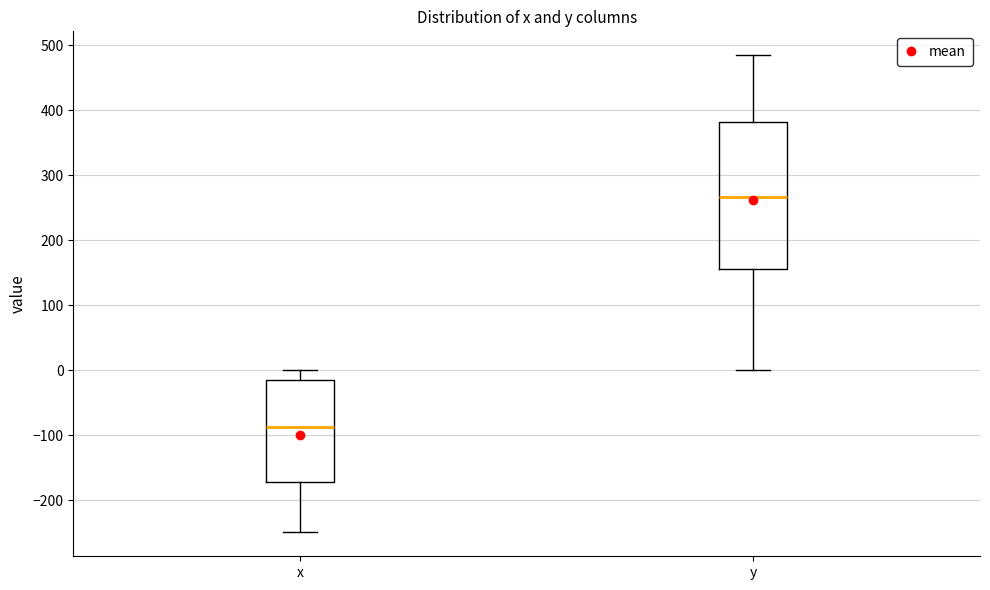

Reading left to right, transcribe this box plot: for each box, give where its median line is, the range the box spans, and where its two whiskers end, as read against the y-axis. The values are not printed on the chart, so give them approximately, as read against the axis.

x: median -90, box -170 to -20, whiskers -250 to 0
y: median 270, box 160 to 380, whiskers 0 to 480